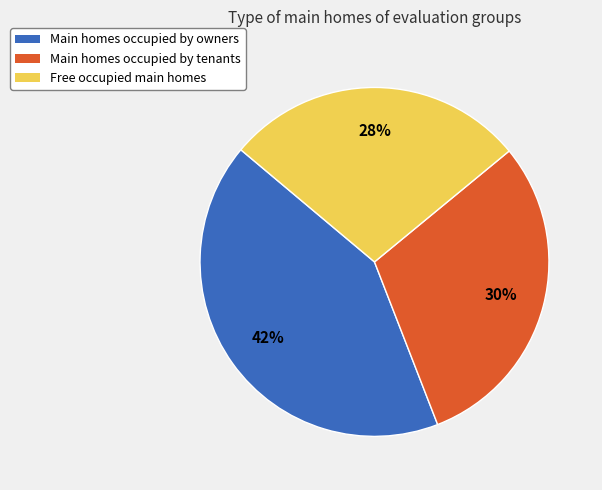

To the nearest percent, what is the difference between the largest and smallest slice percentages?

14%